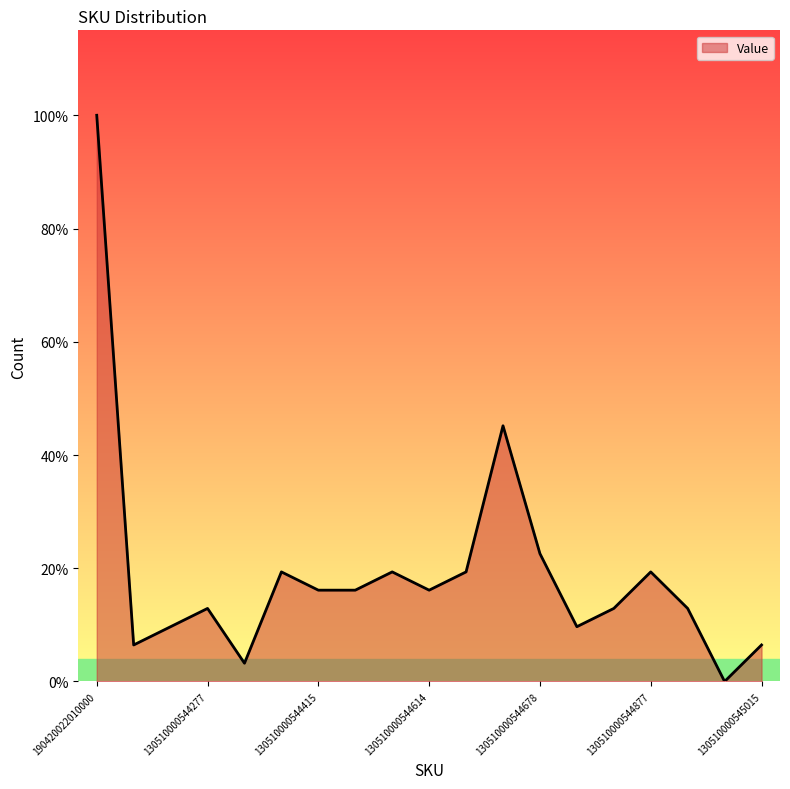

What is the label of the 18th point from the left?

130510000545014